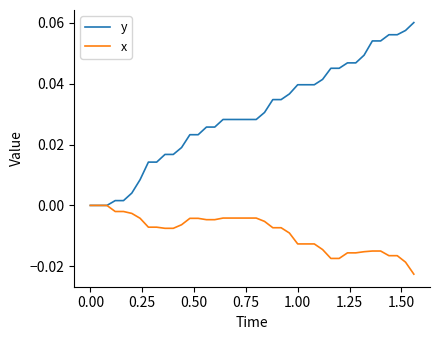

Which series has the widest spread of values?

y